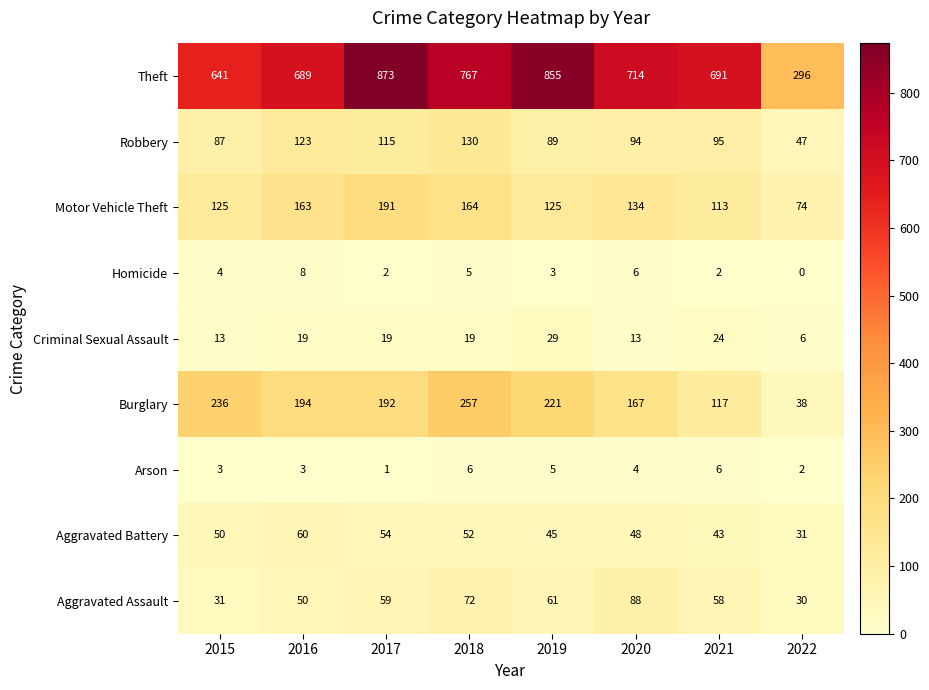

How many categories are shown in the chart?

8